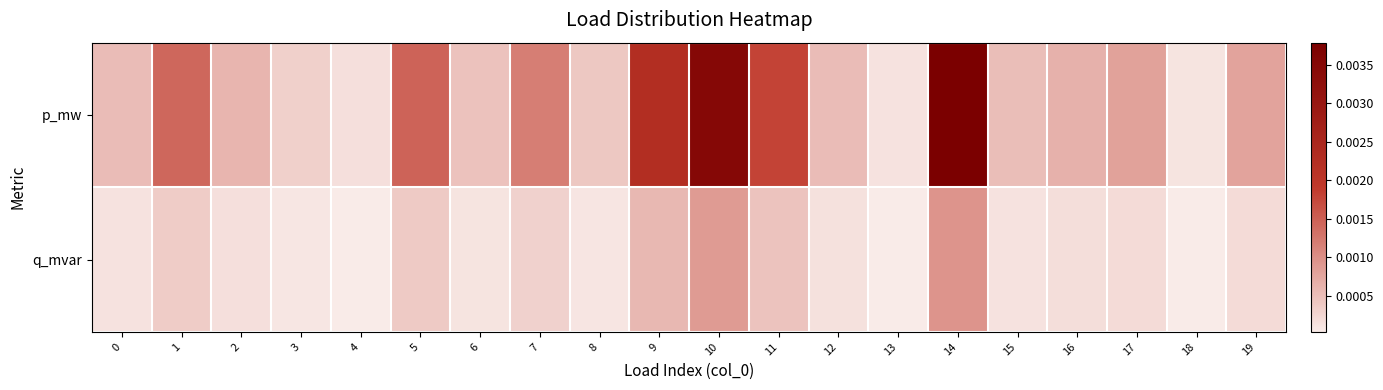

Which series has the largest total across all categories?

p_mw